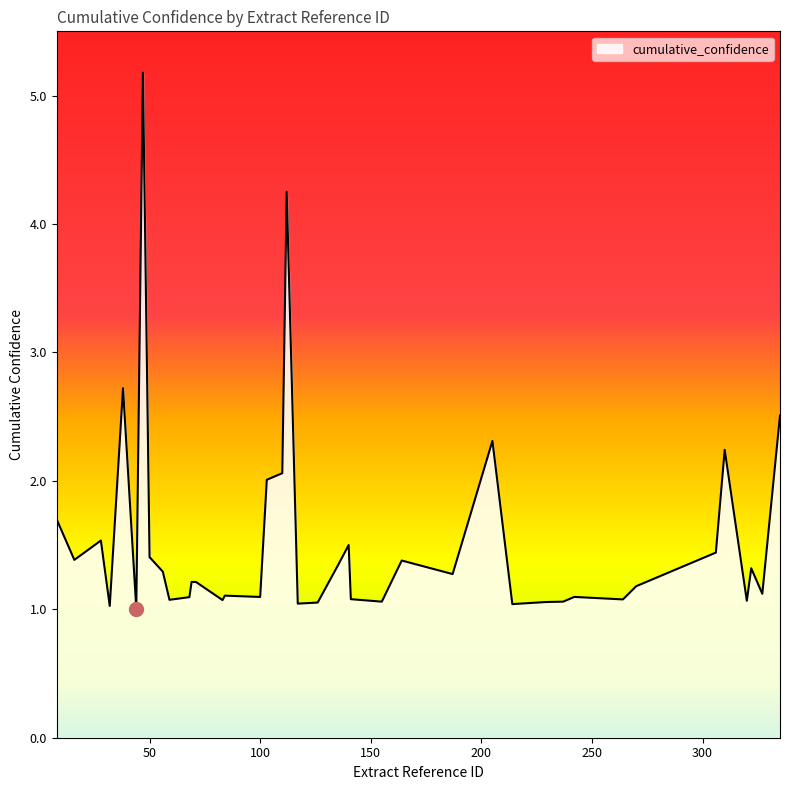

What is the difference between the maximum and minimum values?

4.2